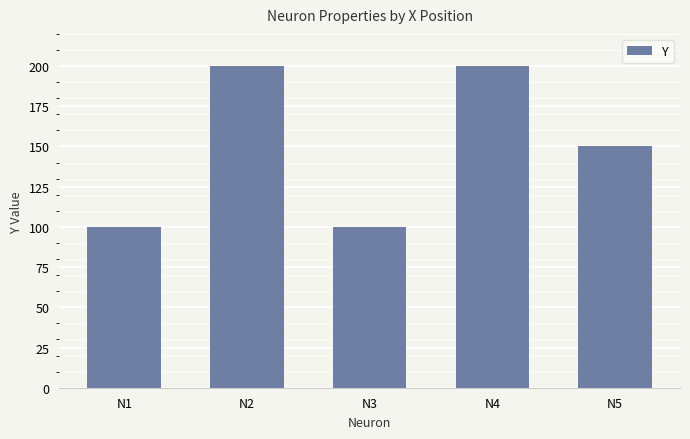

Count the values in the range 100 to 200.

5